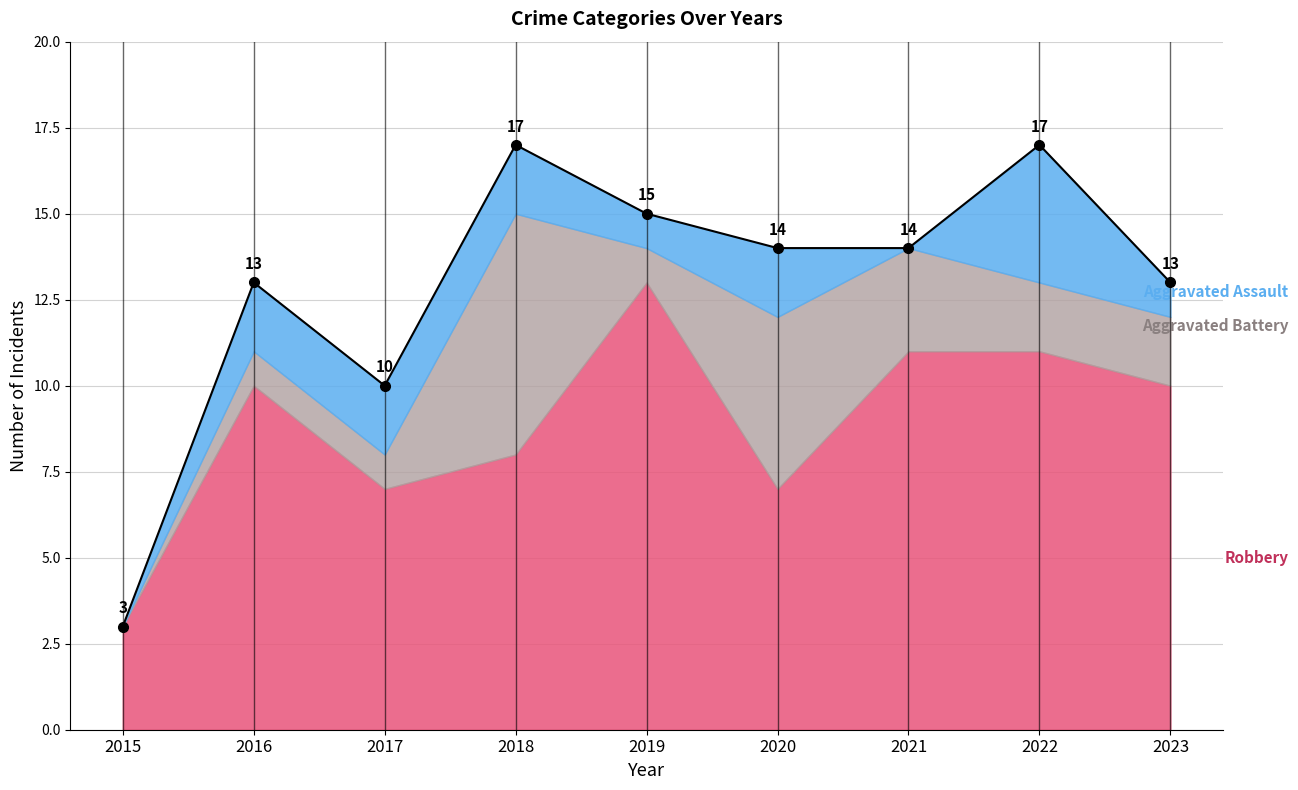

How many data points in Robbery are less than 10?

4